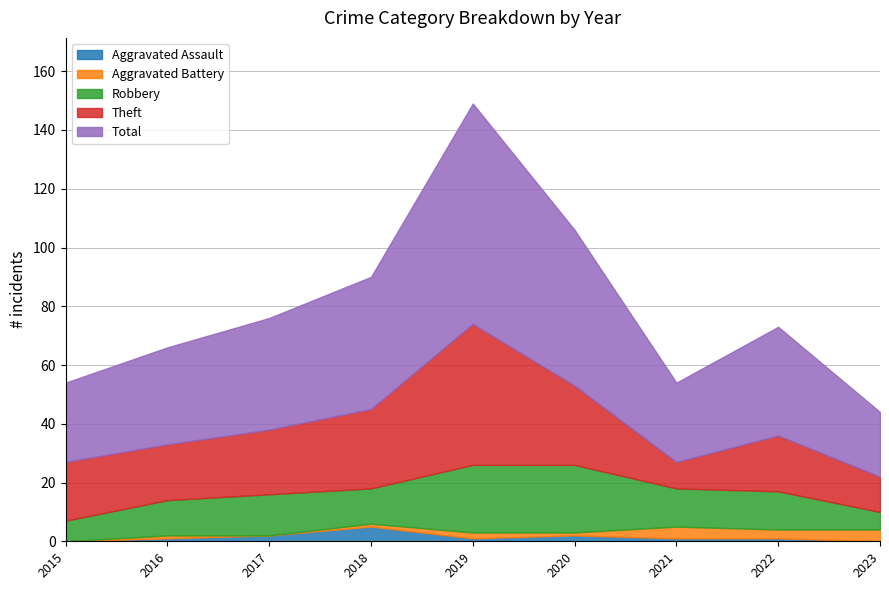

What is the difference between the maximum and second lowest values in the Total series?

48